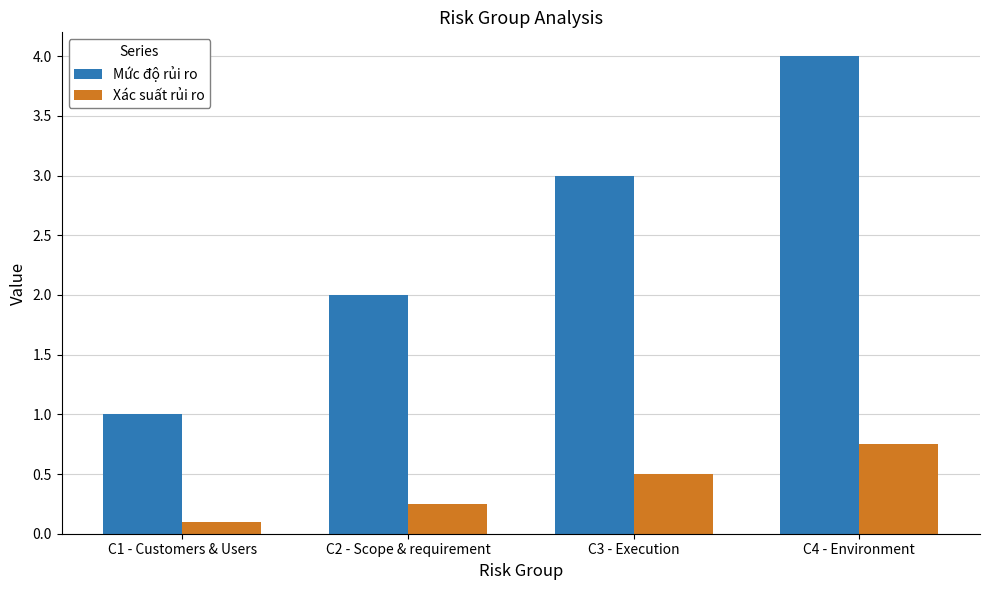

True or false: Xác suất rủi ro has a value of 0.7 at C3 - Execution.

False